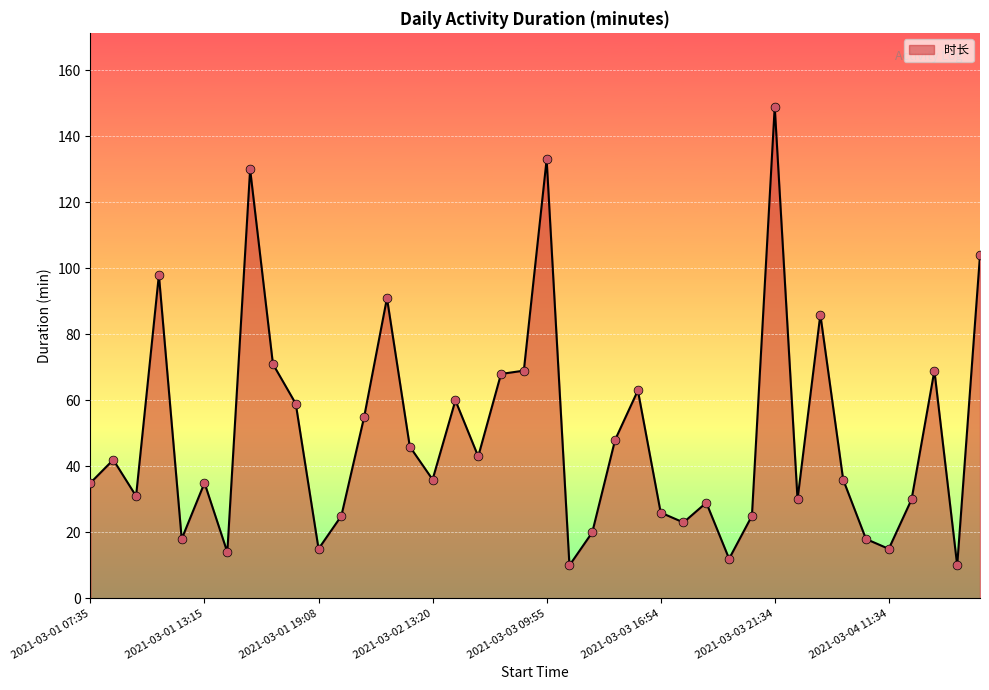

What is the smallest value displayed?

10